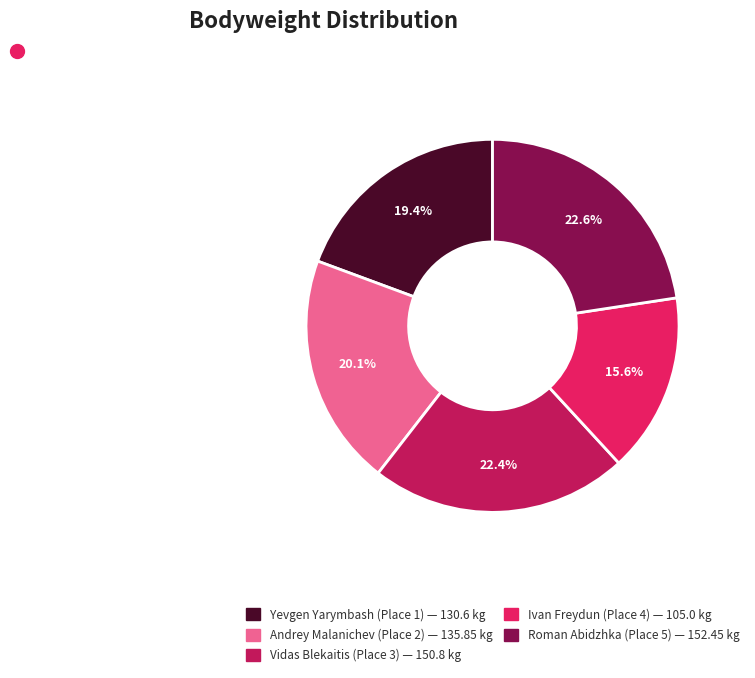

Is there a majority slice in this chart?

No